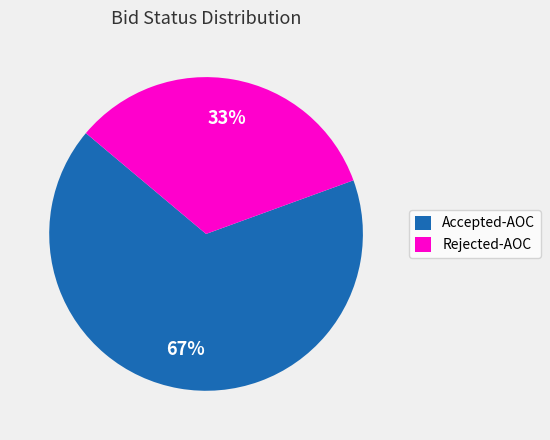

True or false: Rejected-AOC accounts for 19% of the total.

False